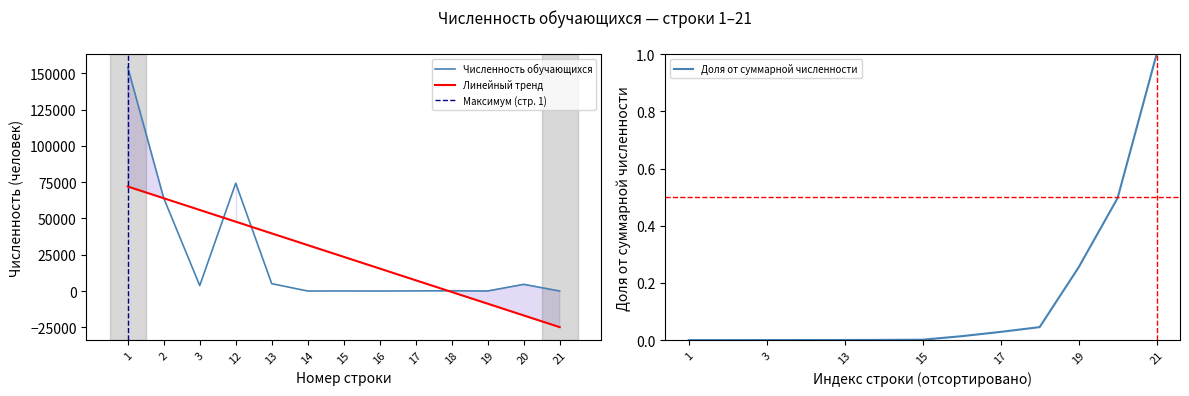

What is the value of the 5th point from the left?

5092